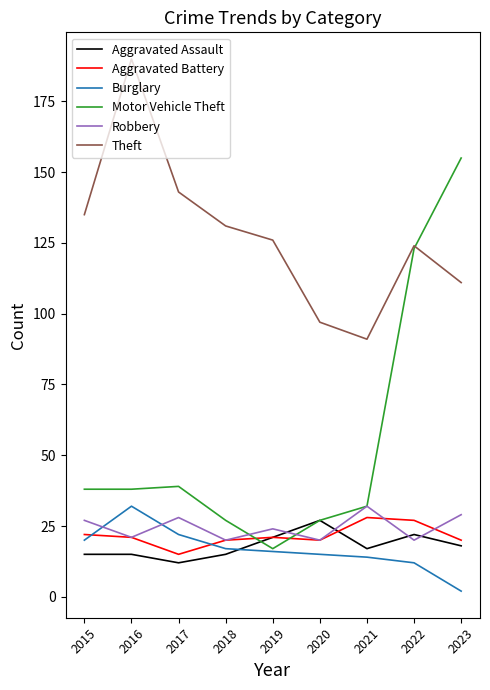

At how many categories does at least one series exceed 118?

7